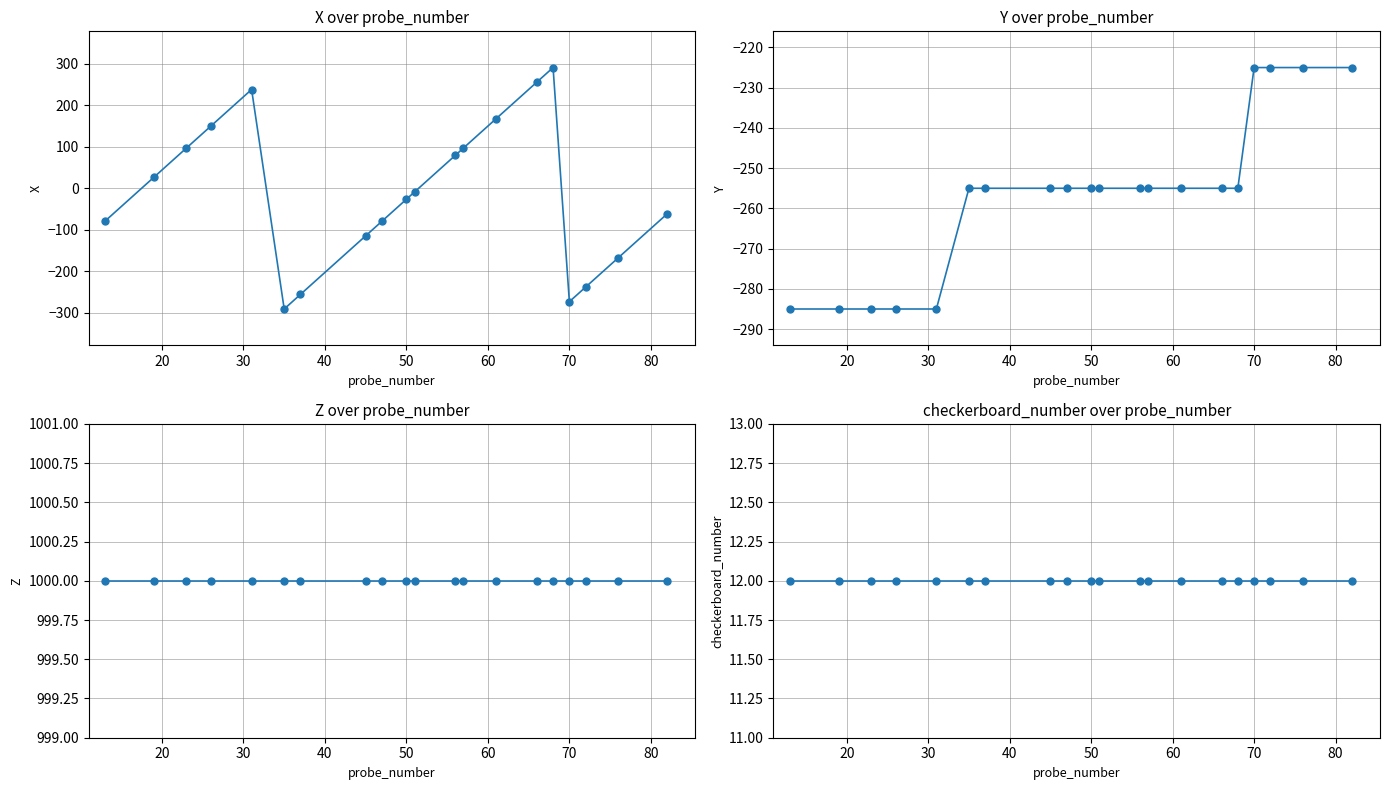

At how many categories does at least one series exceed -86?

20